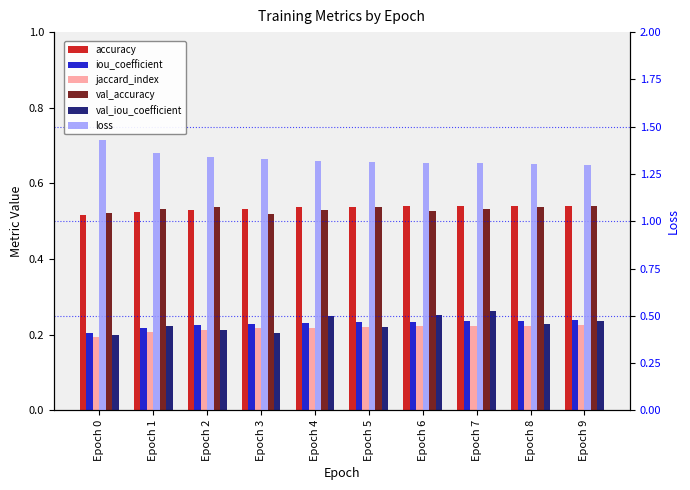

At which category does the chart reach its minimum across all series?

Epoch 0